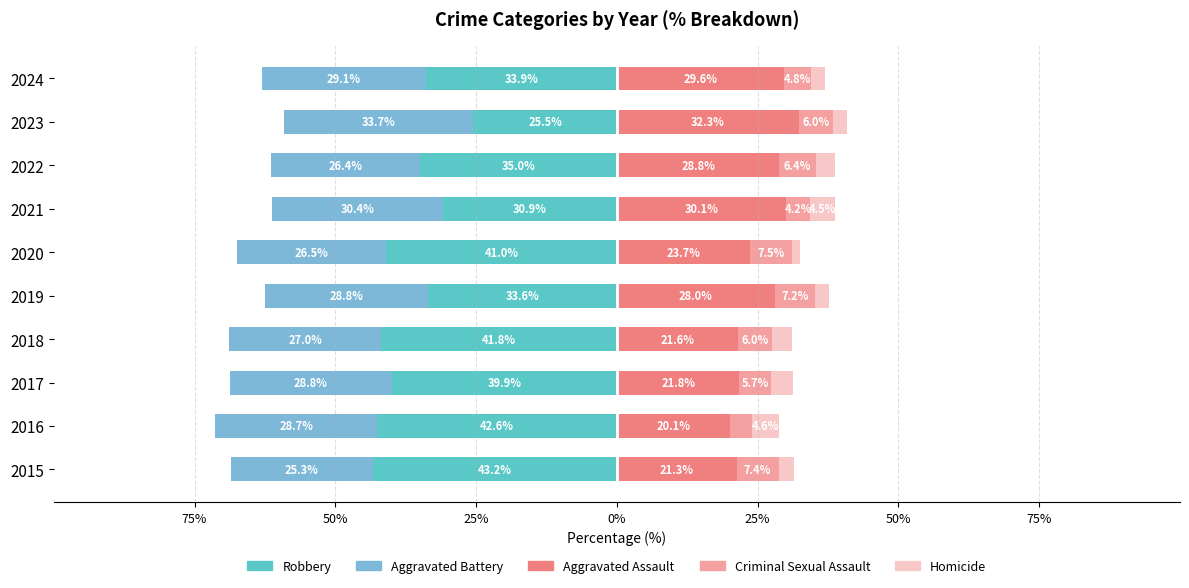

True or false: Aggravated Assault has a value of 28.1 at 2015.

False